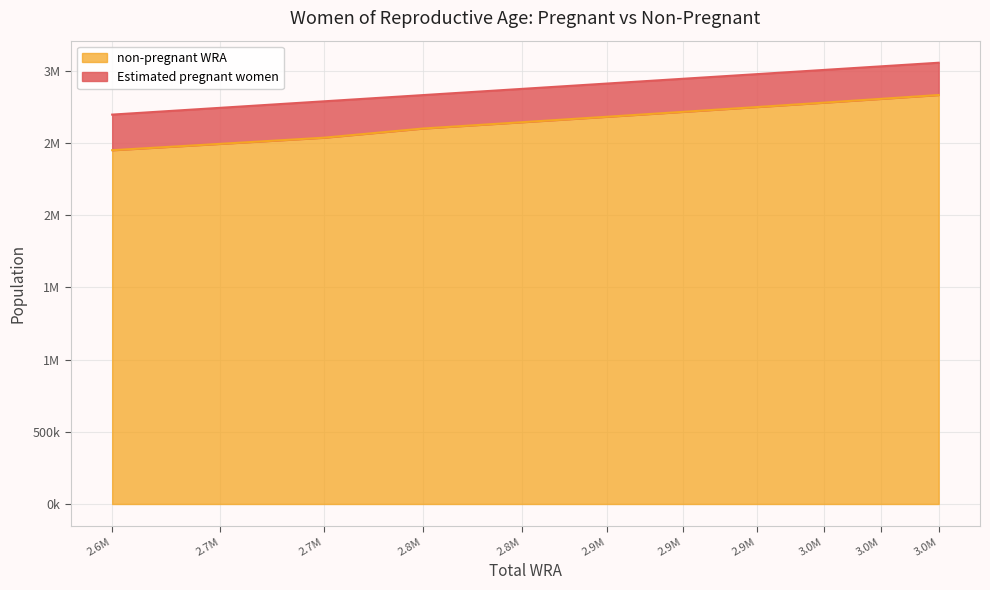

List the labels in order of value, largest first.

3.0M, 3.0M, 3.0M, 2.9M, 2.9M, 2.9M, 2.8M, 2.8M, 2.7M, 2.7M, 2.6M